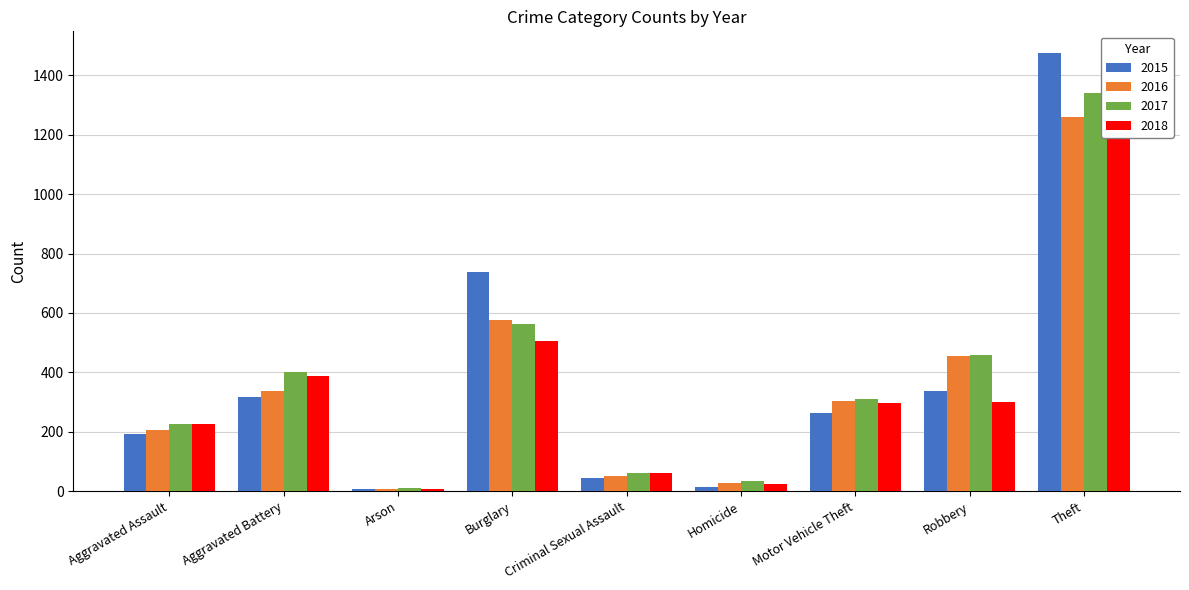

How many categories are shown in the chart?

9